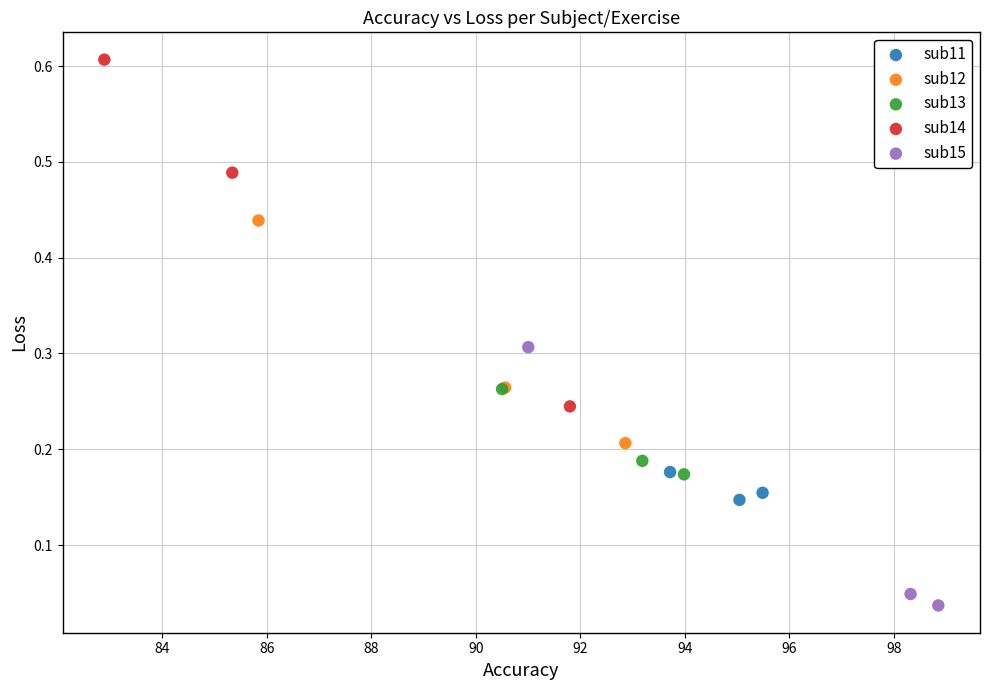

Which series has the widest spread of Y values?

sub14